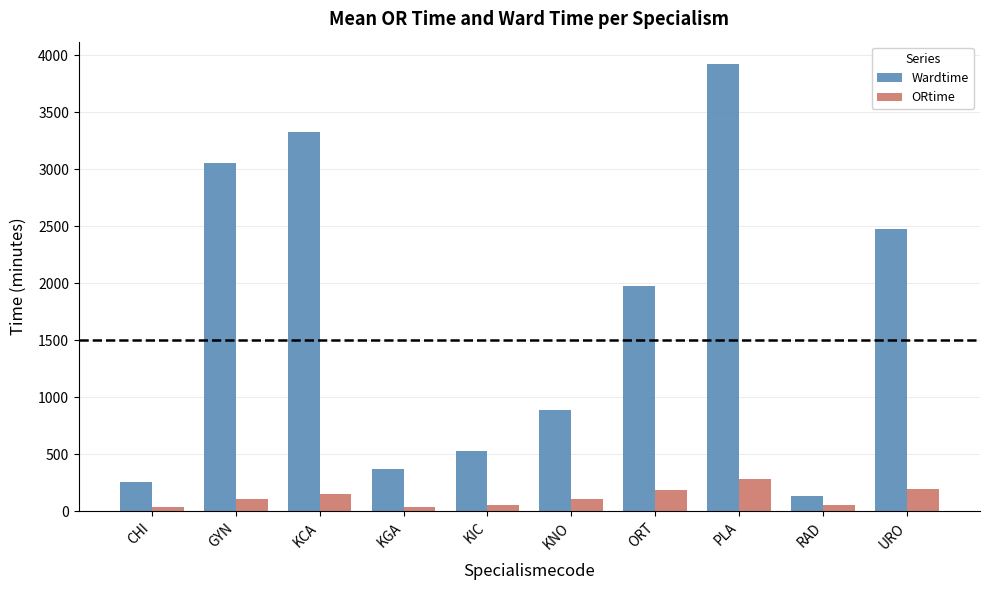

At RAD, list the series in order from largest to smallest.

Wardtime, ORtime